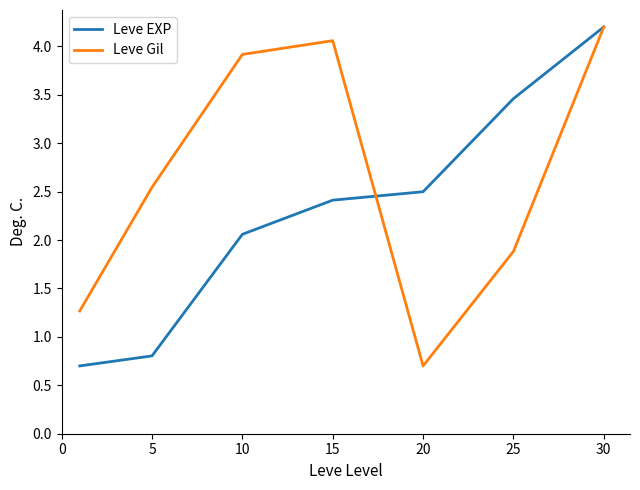

True or false: Leve EXP has more than 0 interior local peaks.

False